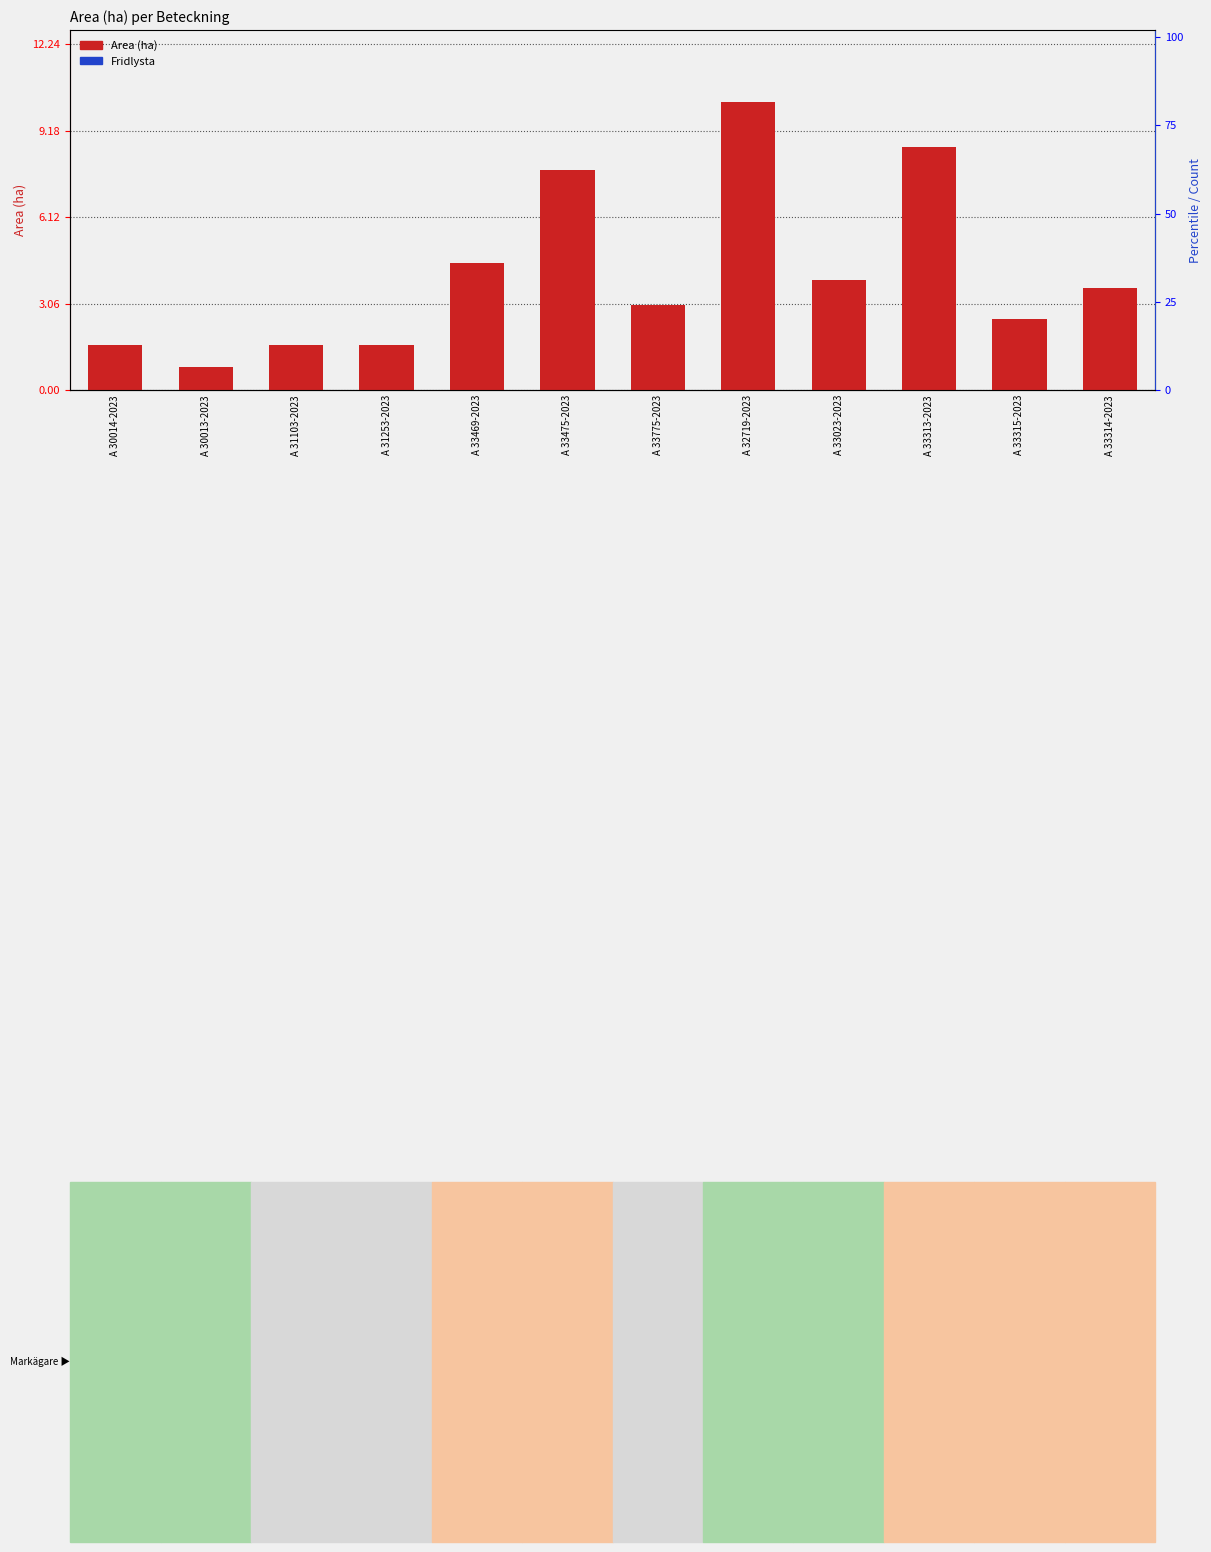

How many series are shown in this chart?

2